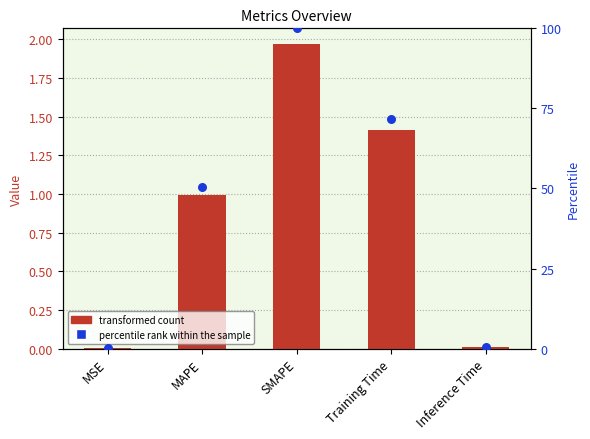

Which series has the widest spread of Y values?

percentile rank within the sample